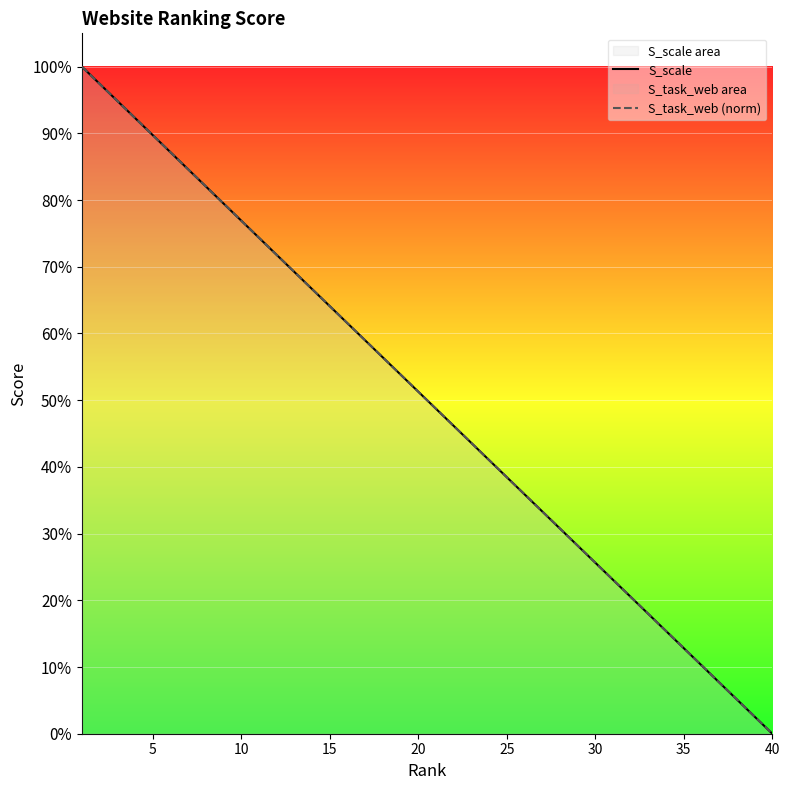

Does the chart display data point markers on the line(s)?

No